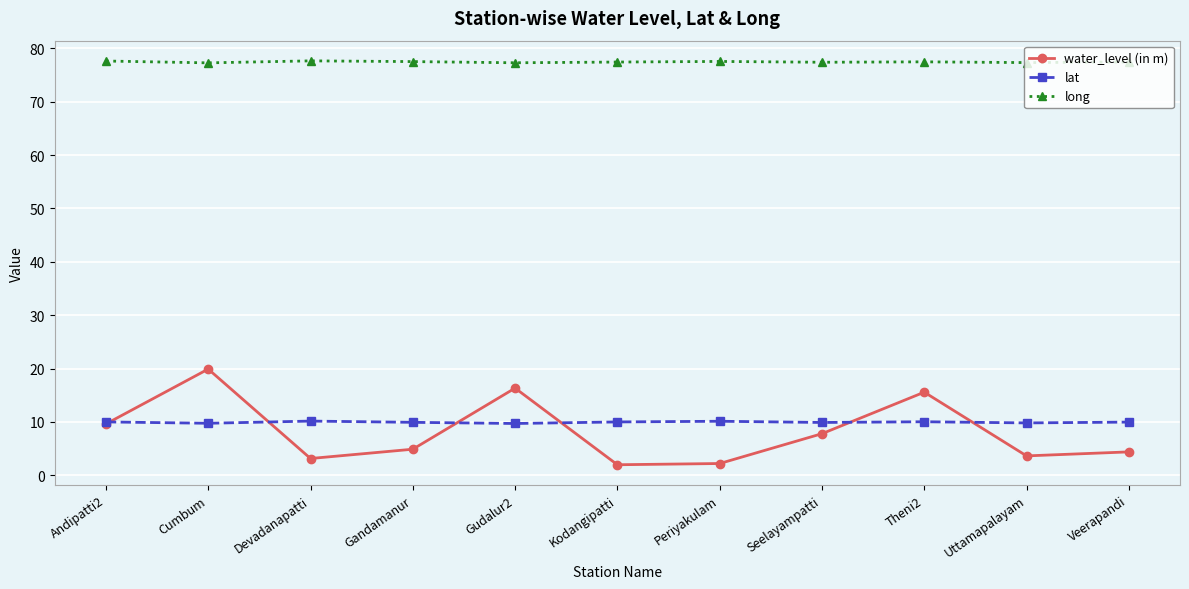

Rank the series at Periyakulam from highest to lowest value.

long, lat, water_level (in m)